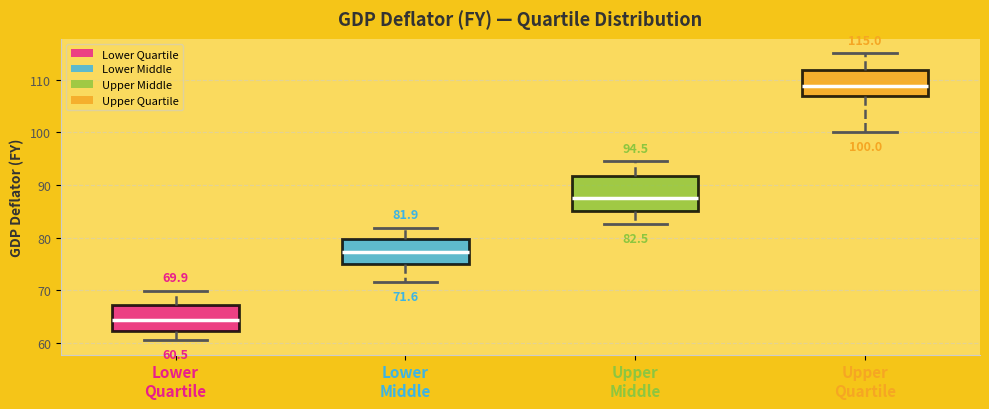

Which box is the tallest, from its lower edge to its upper edge?

Upper Middle